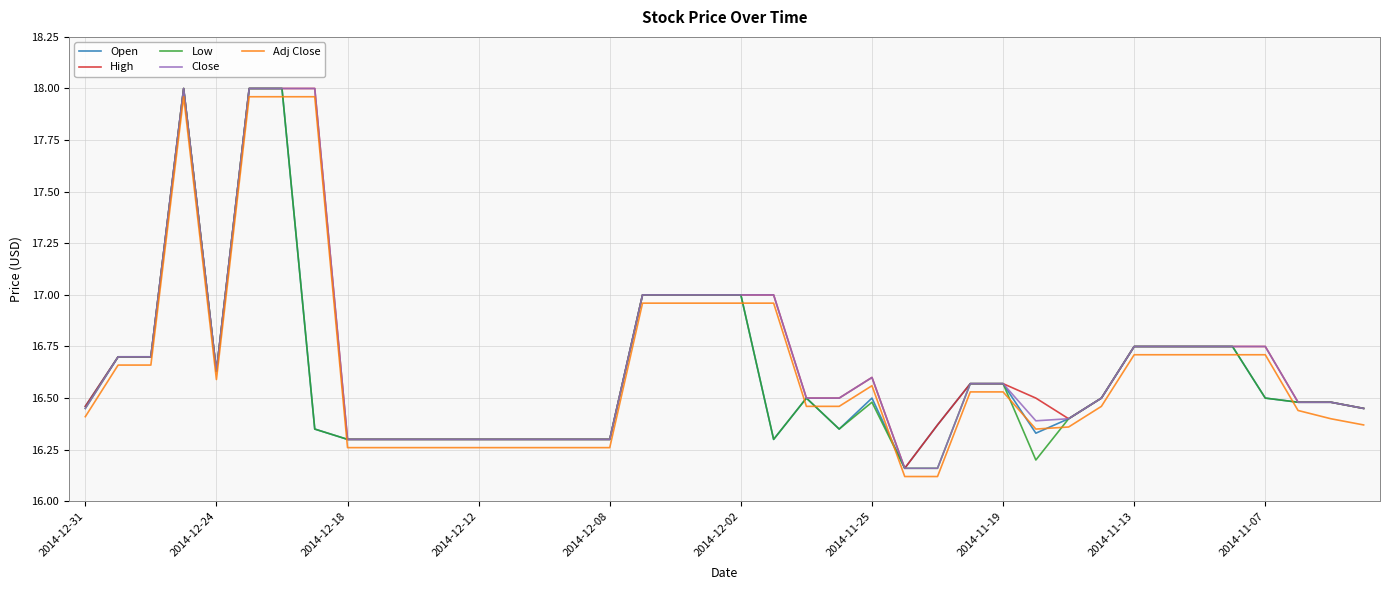

What is the sum of all Low values?

664.6